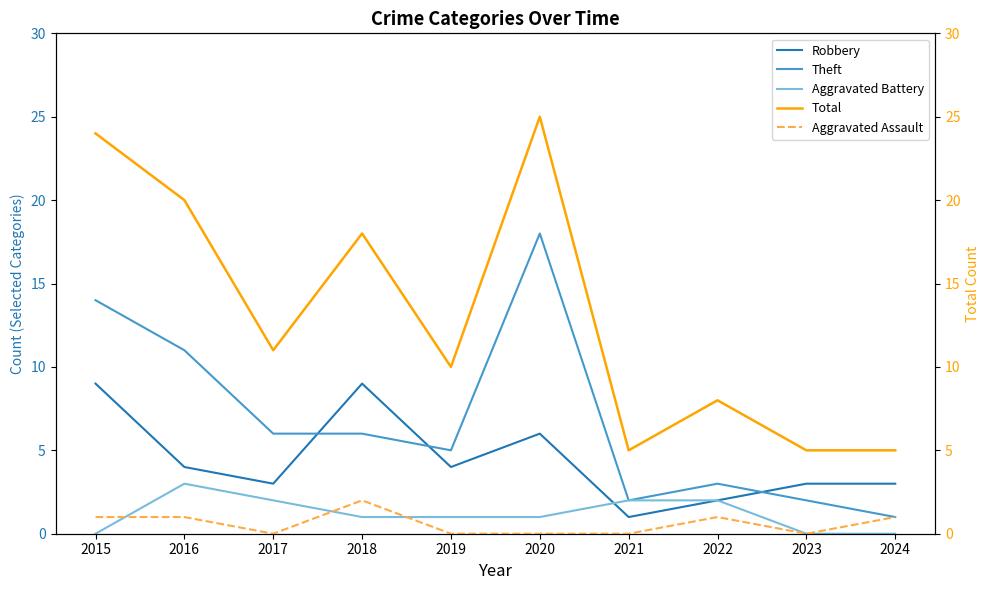

How many Robbery values are between 3 and 6?

6